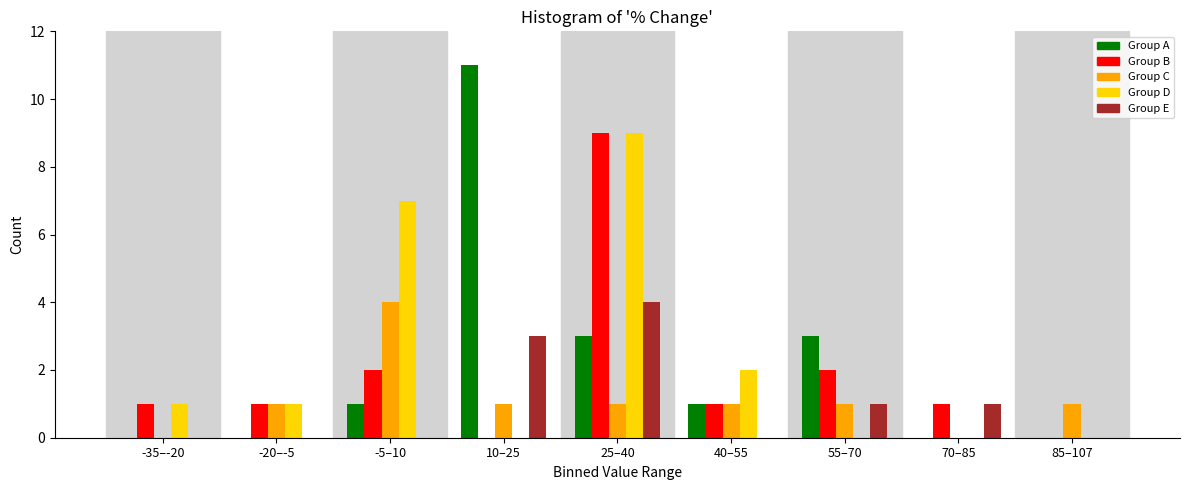

The value of Group C at 40–55 is 1. True or false?

True